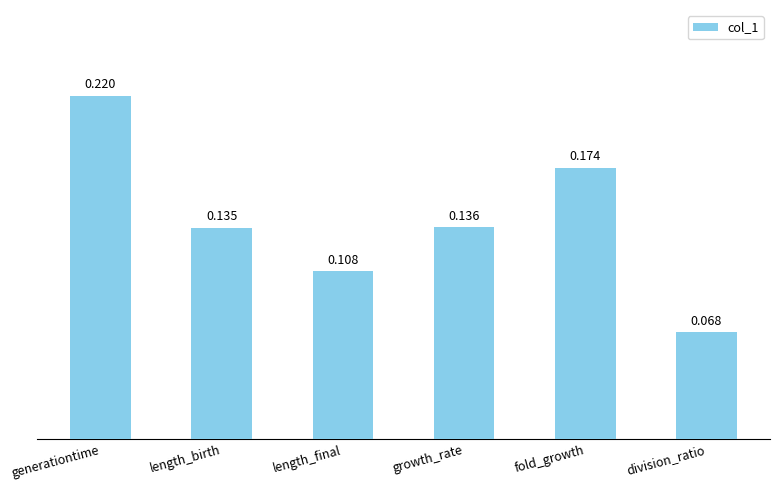

Between generationtime and fold_growth, which is larger?

generationtime